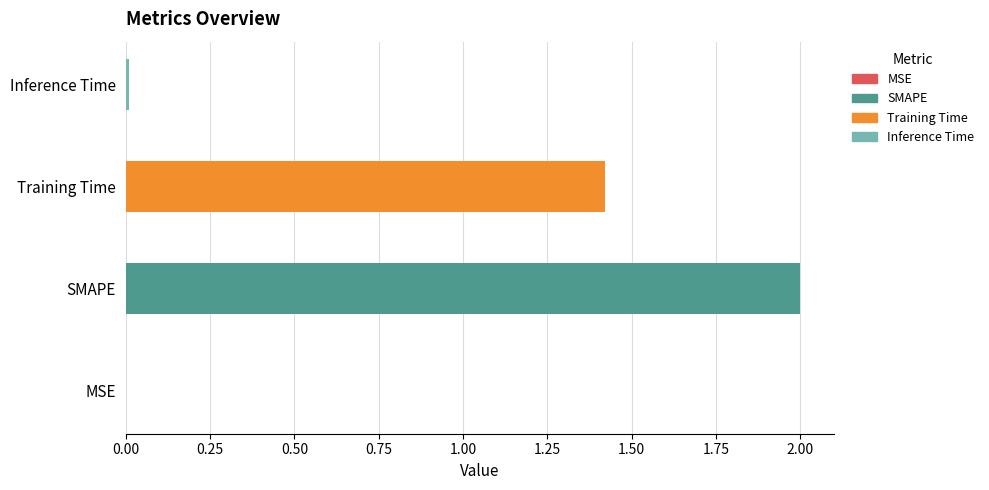

What is the sum of all values?

3.4